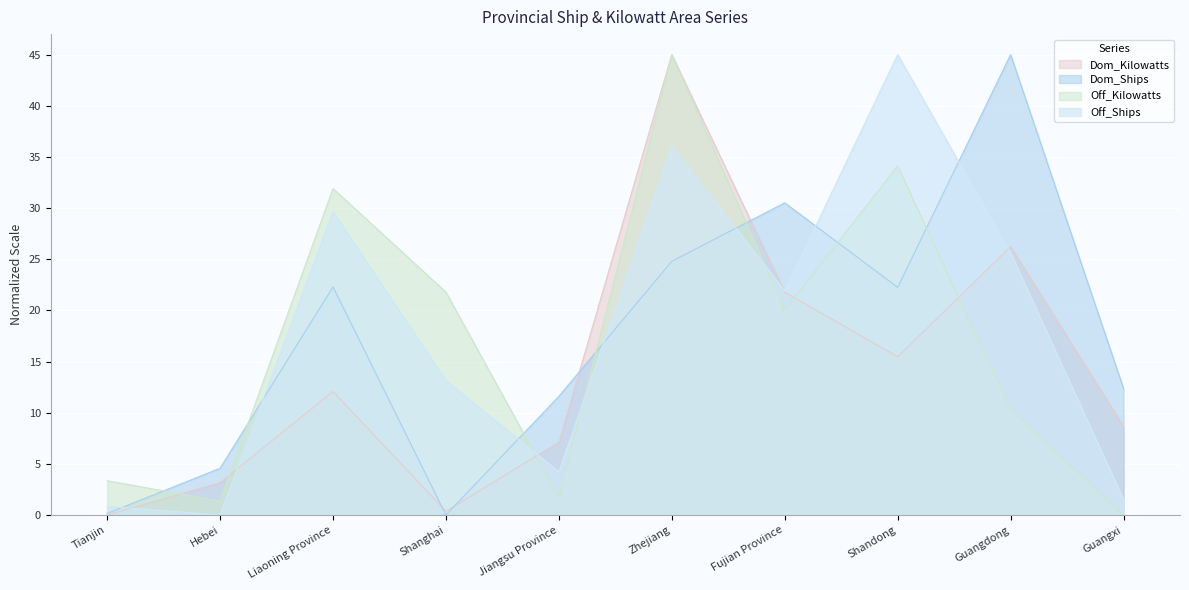

What position from the left is Fujian Province?

7